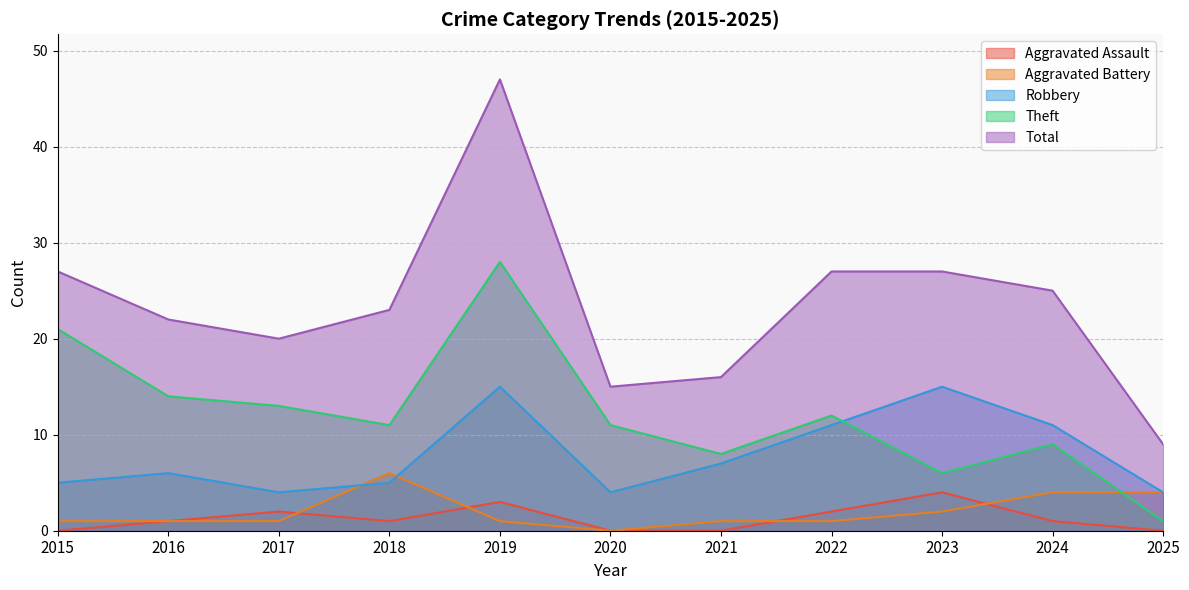

Reading left to right, transcribe all the data shown in this chart.

Aggravated Assault: 2015=0	2016=1	2017=2	2018=1	2019=3	2020=0	2021=0	2022=2	2023=4	2024=1	2025=0
Aggravated Battery: 2015=1	2016=1	2017=1	2018=6	2019=1	2020=0	2021=1	2022=1	2023=2	2024=4	2025=4
Robbery: 2015=5	2016=6	2017=4	2018=5	2019=15	2020=4	2021=7	2022=11	2023=15	2024=11	2025=4
Theft: 2015=21	2016=14	2017=13	2018=11	2019=28	2020=11	2021=8	2022=12	2023=6	2024=9	2025=1
Total: 2015=27	2016=22	2017=20	2018=23	2019=47	2020=15	2021=16	2022=27	2023=27	2024=25	2025=9